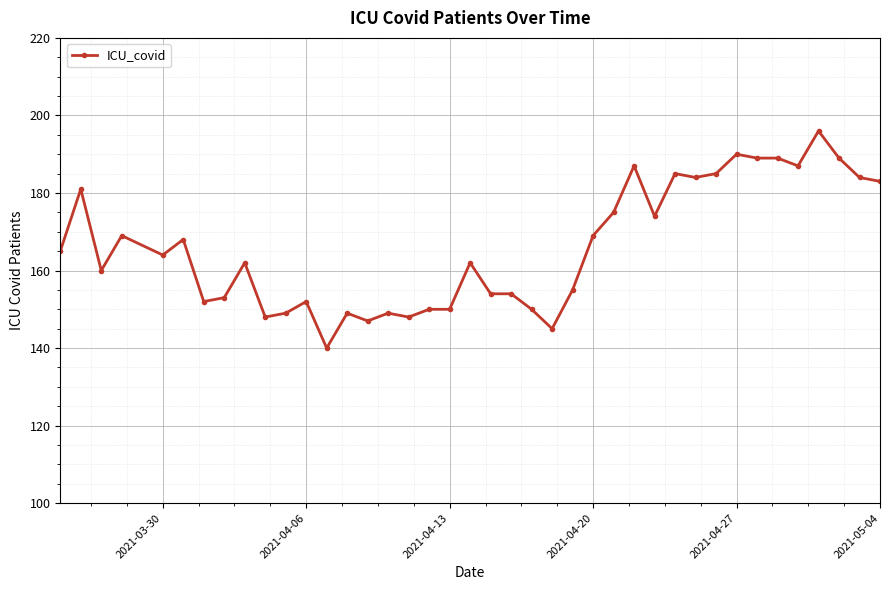

What is the difference between the maximum and minimum values?

56